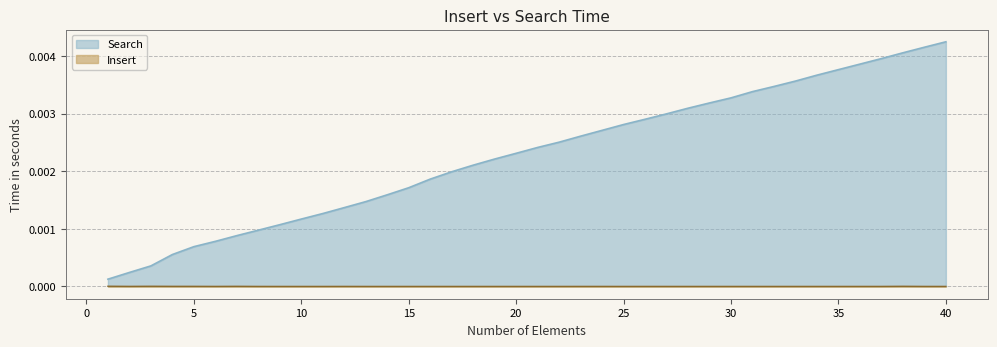

Rank the series at 32 from lowest to highest value.

Insert, Search